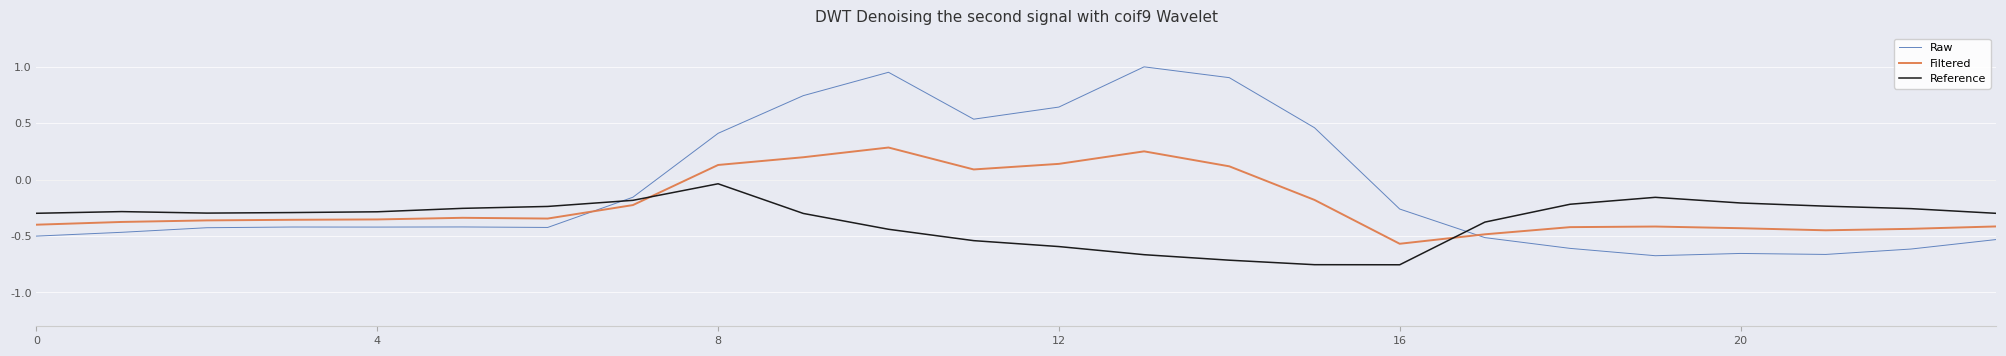

Which series has the largest total across all categories?

Raw